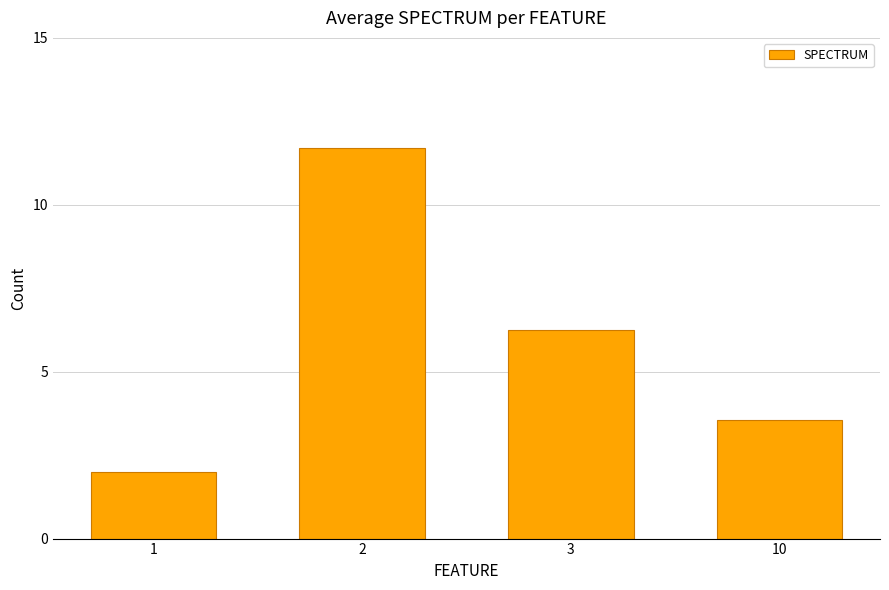

What is the value of the 1st bar from the left?

2.0